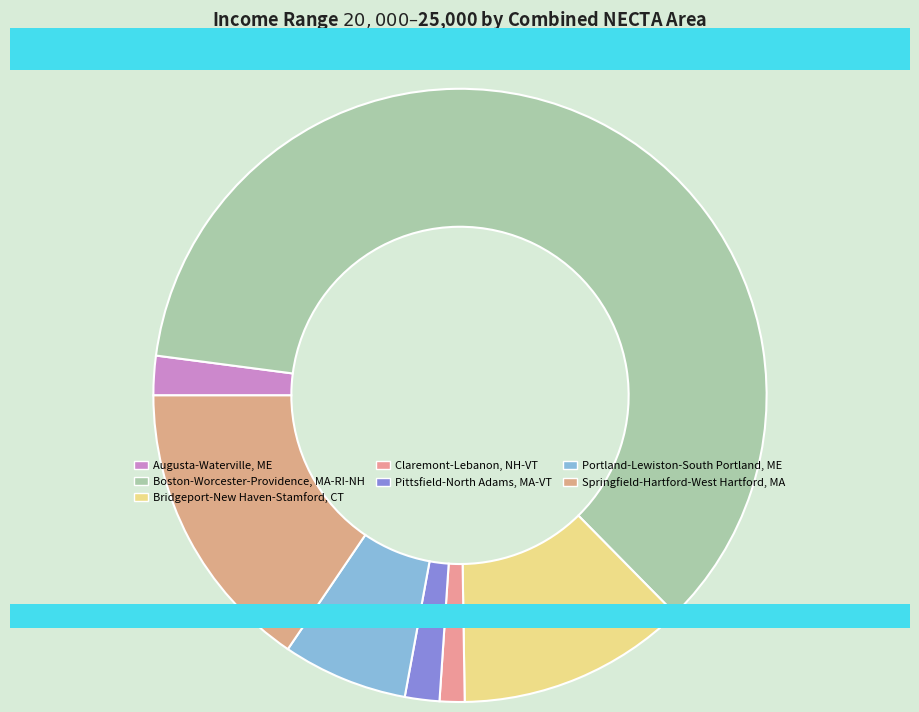

Count the number of slices in the pie.

7